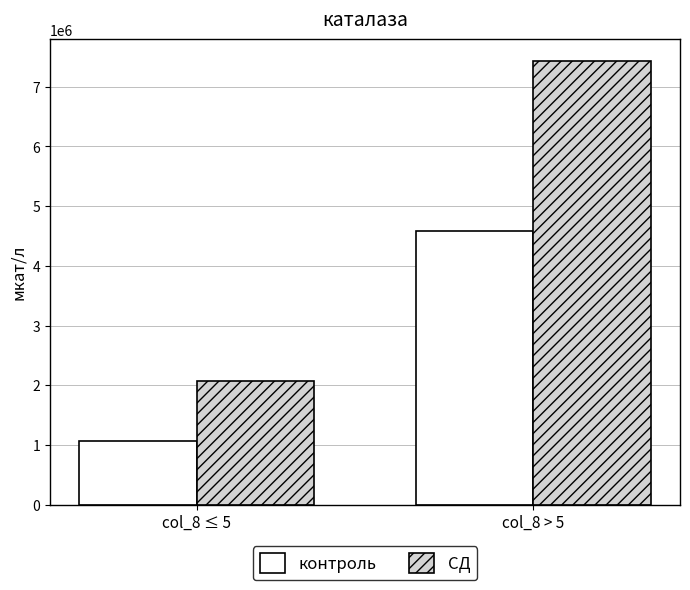

What is the value of the контроль bar at the 2nd from the left?

4581720